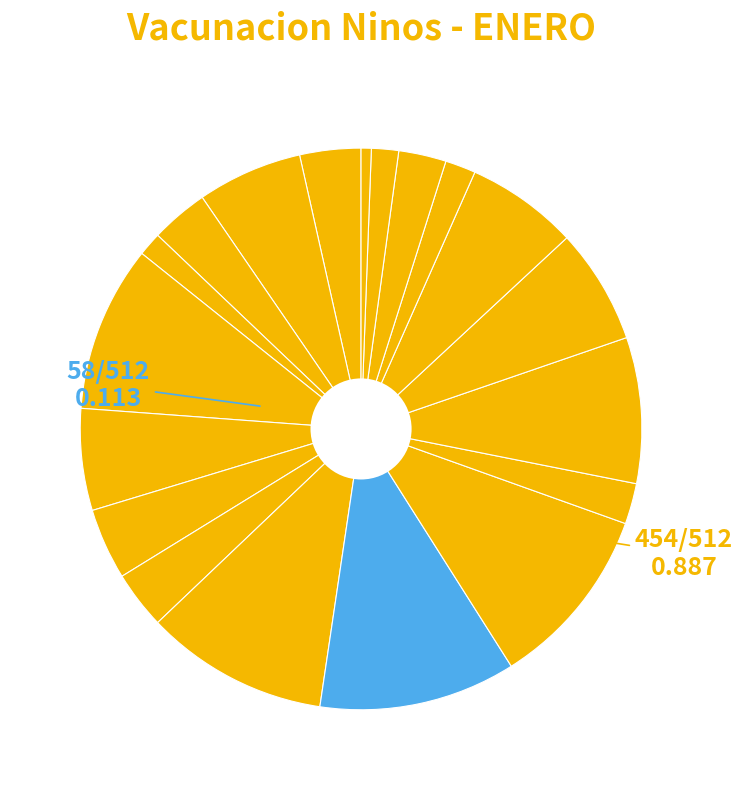

Count the number of slices in the pie.

19